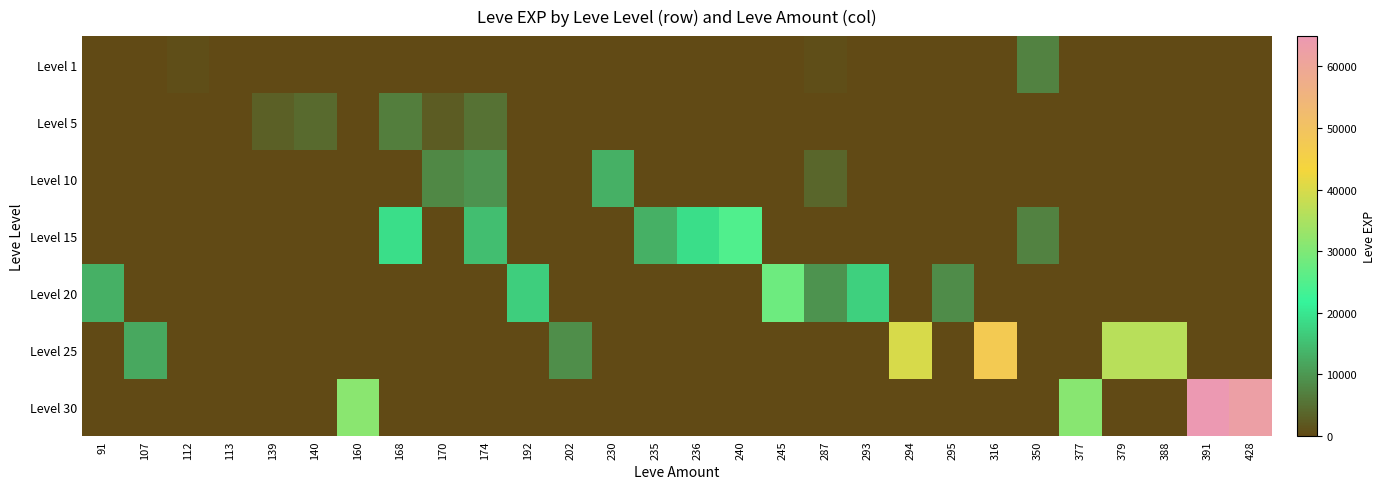

Reading left to right, list all the values displayed in this chart.

Level 1: 91=0	107=0	112=630	113=1	139=0	140=1	160=0	168=0	170=0	174=0	192=0	202=0	230=0	235=0	236=0	240=0	245=0	287=630	293=0	294=0	295=0	316=0	350=7170	377=0	379=0	388=0	391=0	428=0
Level 5: 91=0	107=0	112=0	113=0	139=2790	140=4110	160=0	168=6840	170=2490	174=5220	192=0	202=0	230=0	235=0	236=0	240=0	245=0	287=0	293=0	294=0	295=0	316=0	350=0	377=0	379=0	388=0	391=0	428=0
Level 10: 91=0	107=0	112=0	113=0	139=0	140=0	160=0	168=0	170=7880	174=9430	192=0	202=0	230=13090	235=0	236=0	240=0	245=0	287=3780	293=0	294=0	295=0	316=0	350=0	377=0	379=0	388=0	391=0	428=0
Level 15: 91=0	107=0	112=0	113=0	139=0	140=0	160=0	168=18910	170=0	174=14920	192=0	202=0	230=0	235=13040	236=18910	240=24790	245=0	287=0	293=0	294=0	295=0	316=0	350=7170	377=0	379=0	388=0	391=0	428=0
Level 20: 91=12960	107=0	112=0	113=0	139=0	140=0	160=0	168=0	170=0	174=0	192=16800	202=0	230=0	235=0	236=0	240=0	245=28010	287=9540	293=17120	294=0	295=8570	316=0	350=0	377=0	379=0	388=0	391=0	428=0
Level 25: 91=0	107=12000	112=0	113=0	139=0	140=0	160=0	168=0	170=0	174=0	192=0	202=8660	230=0	235=0	236=0	240=0	245=0	287=0	293=0	294=39990	295=0	316=47200	350=0	377=0	379=36390	388=36390	391=0	428=0
Level 30: 91=0	107=0	112=0	113=0	139=0	140=0	160=31330	168=0	170=0	174=0	192=0	202=0	230=0	235=0	236=0	240=0	245=0	287=0	293=0	294=0	295=0	316=0	350=0	377=31070	379=0	388=0	391=64910	428=62560